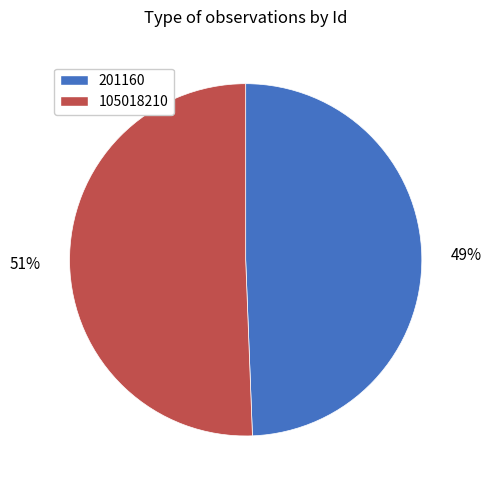

Approximately how many times larger is the value at 201160 compared to 105018210?

1.0